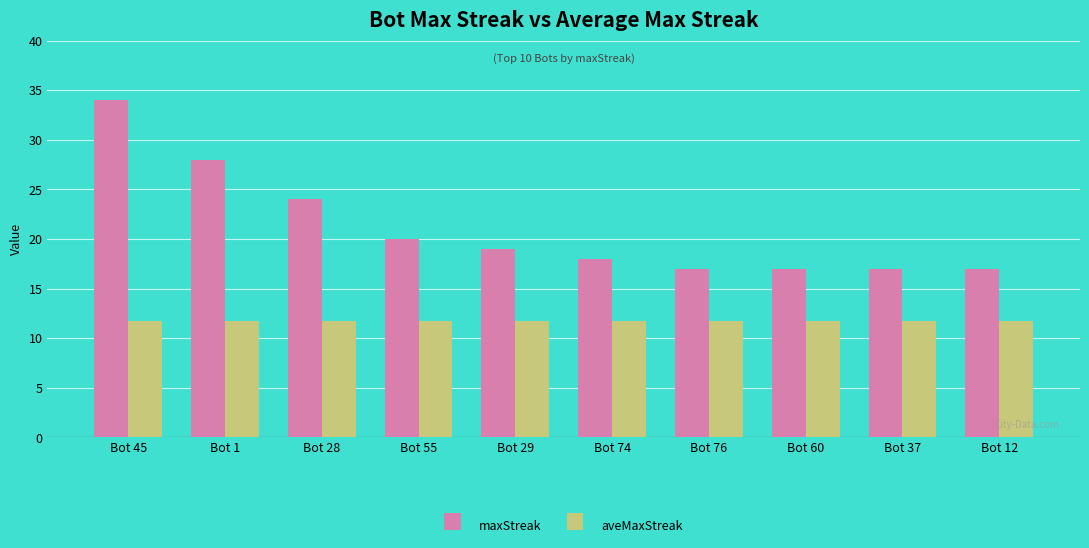

What is the difference between the highest and lowest values at Bot 12?

5.2